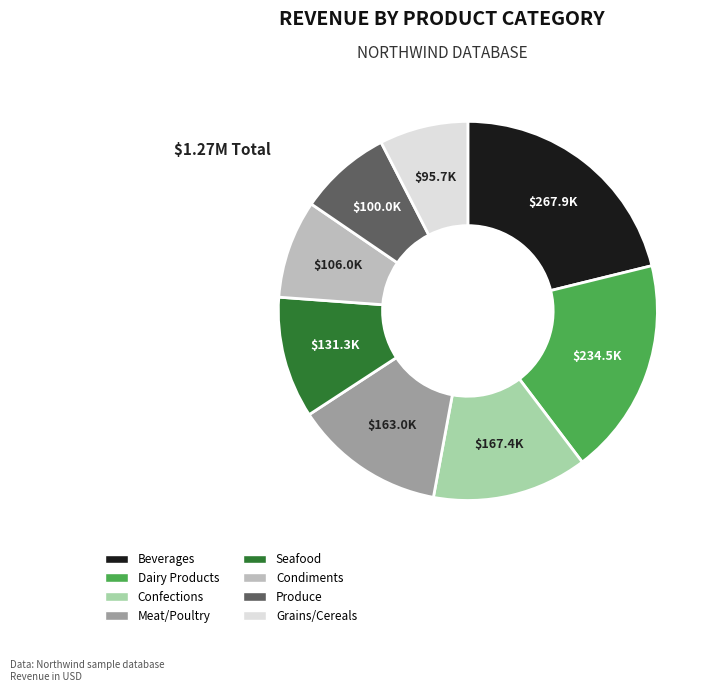

Which category has the biggest portion of the pie?

Beverages